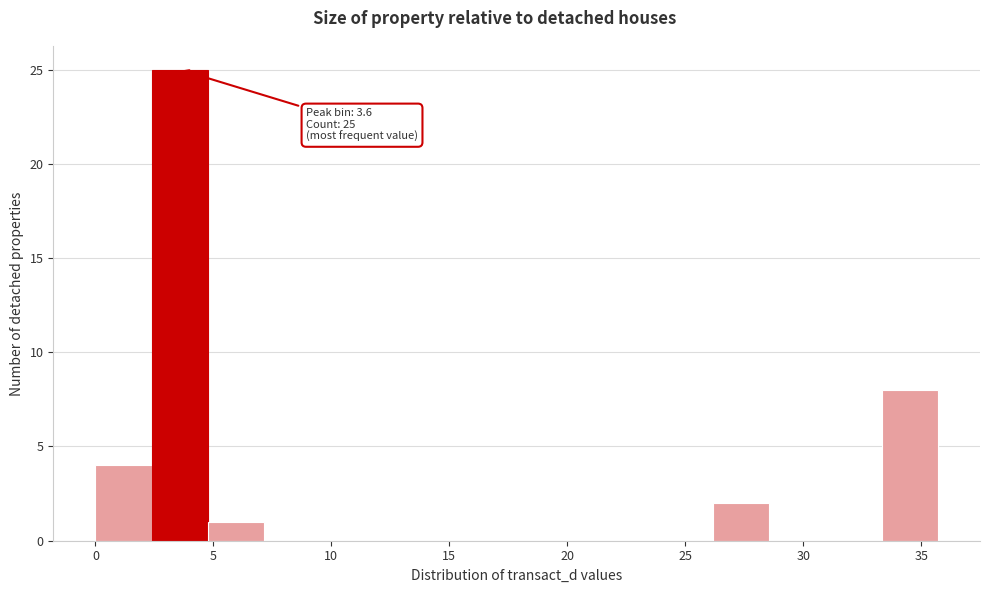

Over which range of the x-axis is the bar tallest?

2.5 to 5.0